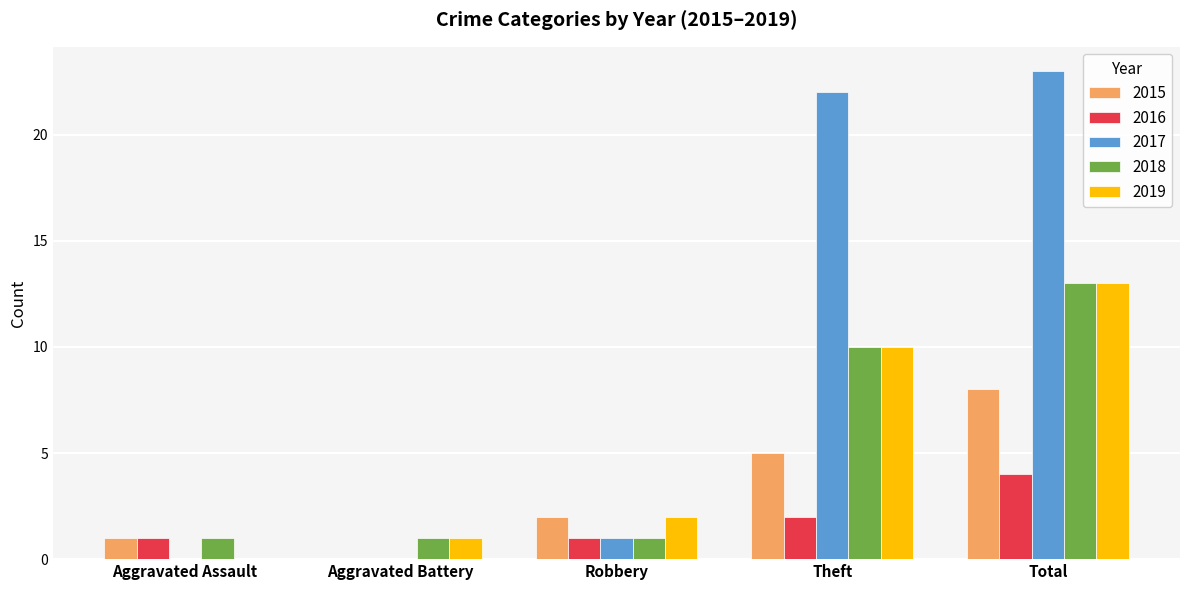

Is it true that 2019 equals 1 at Aggravated Battery?

True